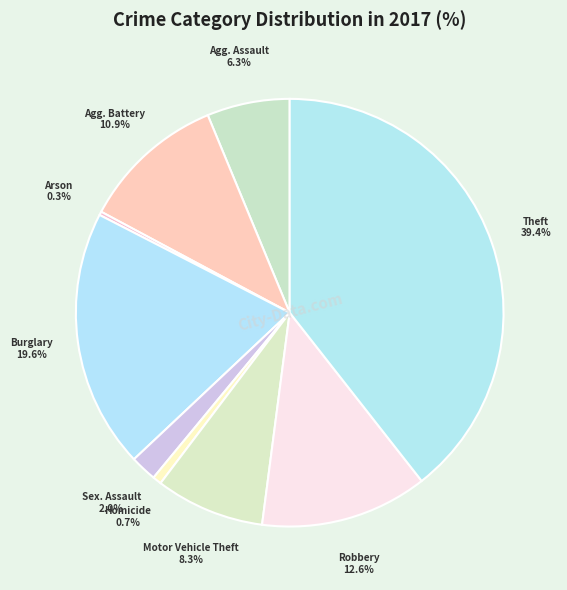

Does any single category account for the majority?

No